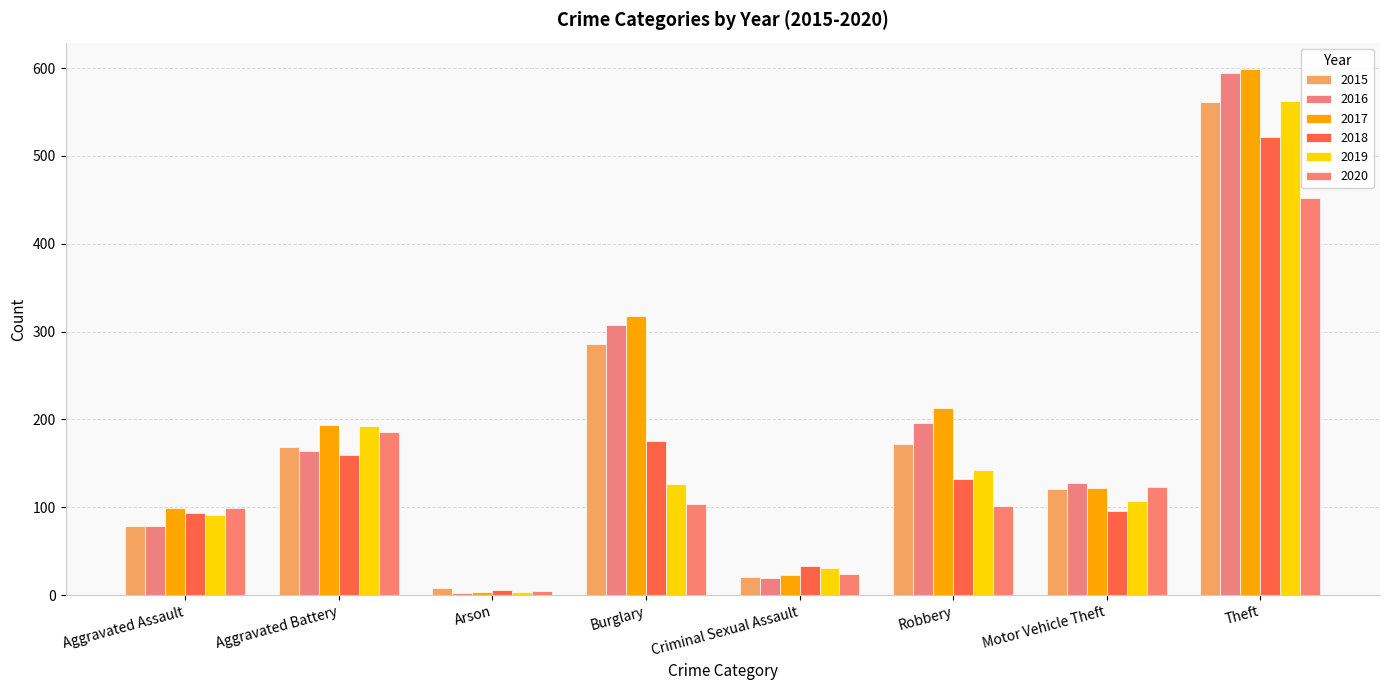

The value of 2020 at Aggravated Assault is 99. True or false?

True